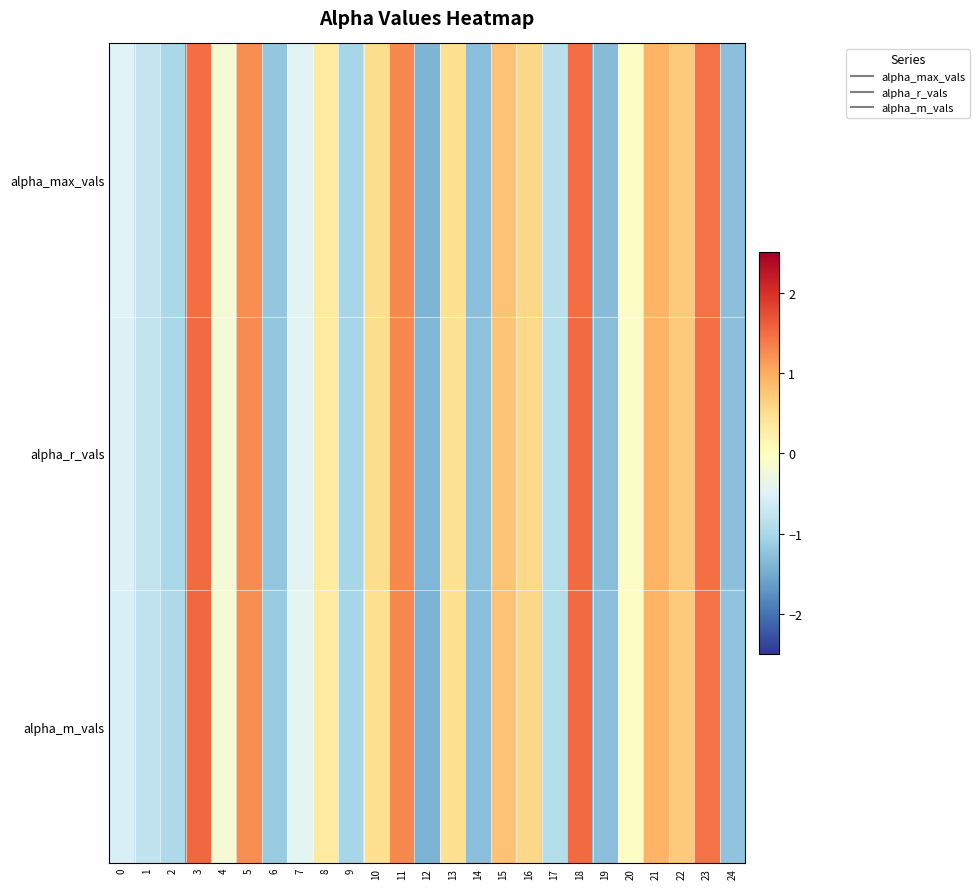

Reading left to right, transcribe all the data shown in this chart.

alpha_max_vals: 0=-0.5	1=-0.8	2=-1.0	3=1.5	4=-0.2	5=1.2	6=-1.2	7=-0.5	8=0.3	9=-1.0	10=0.5	11=1.3	12=-1.4	13=0.5	14=-1.3	15=0.8	16=0.6	17=-0.9	18=1.5	19=-1.3	20=-0.0	21=0.9	22=0.7	23=1.5	24=-1.3
alpha_r_vals: 0=-0.5	1=-0.8	2=-1.0	3=1.5	4=-0.2	5=1.3	6=-1.2	7=-0.5	8=0.3	9=-1.0	10=0.5	11=1.3	12=-1.4	13=0.5	14=-1.3	15=0.8	16=0.6	17=-0.9	18=1.5	19=-1.3	20=-0.1	21=0.9	22=0.7	23=1.5	24=-1.3
alpha_m_vals: 0=-0.6	1=-0.8	2=-1.0	3=1.5	4=-0.2	5=1.2	6=-1.2	7=-0.4	8=0.3	9=-1.0	10=0.5	11=1.3	12=-1.4	13=0.5	14=-1.3	15=0.8	16=0.6	17=-0.9	18=1.5	19=-1.3	20=-0.1	21=0.9	22=0.7	23=1.5	24=-1.2